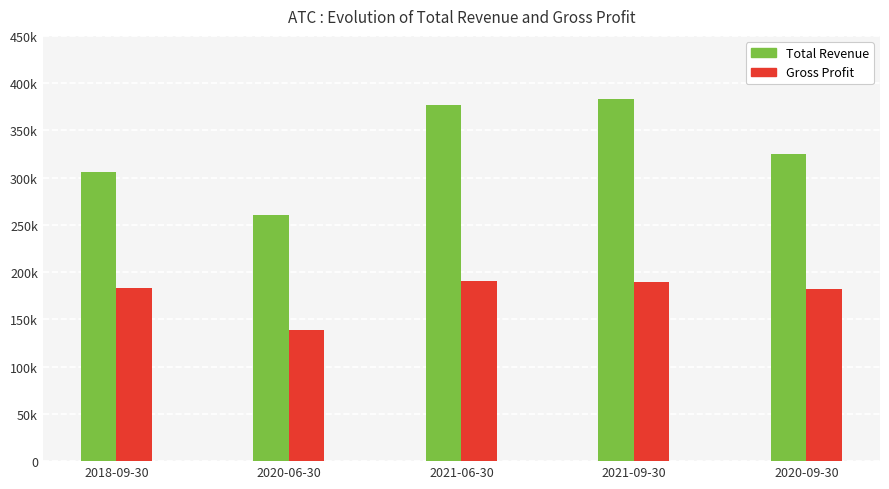

What is the approximate value of Gross Profit at 2021-06-30, to the nearest 50?

190700